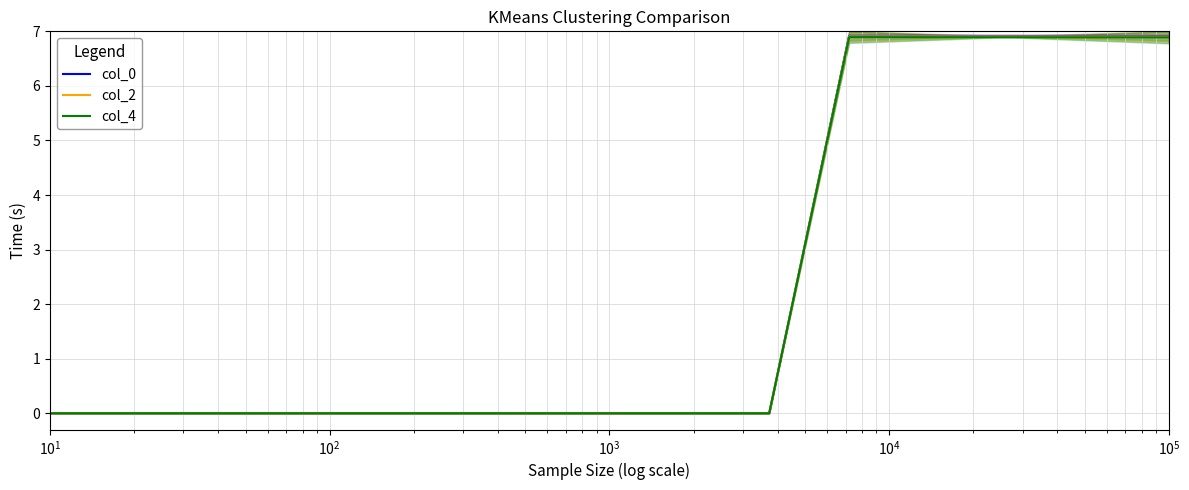

List the series in order of their overall mean, highest first.

col_0, col_2, col_4